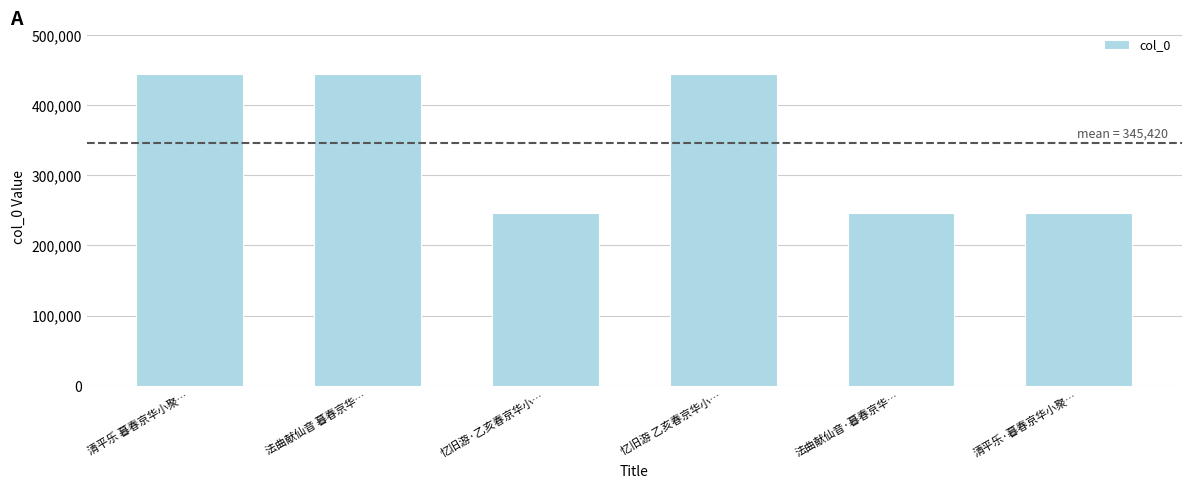

What is the value of the 3rd bar from the left?

246256